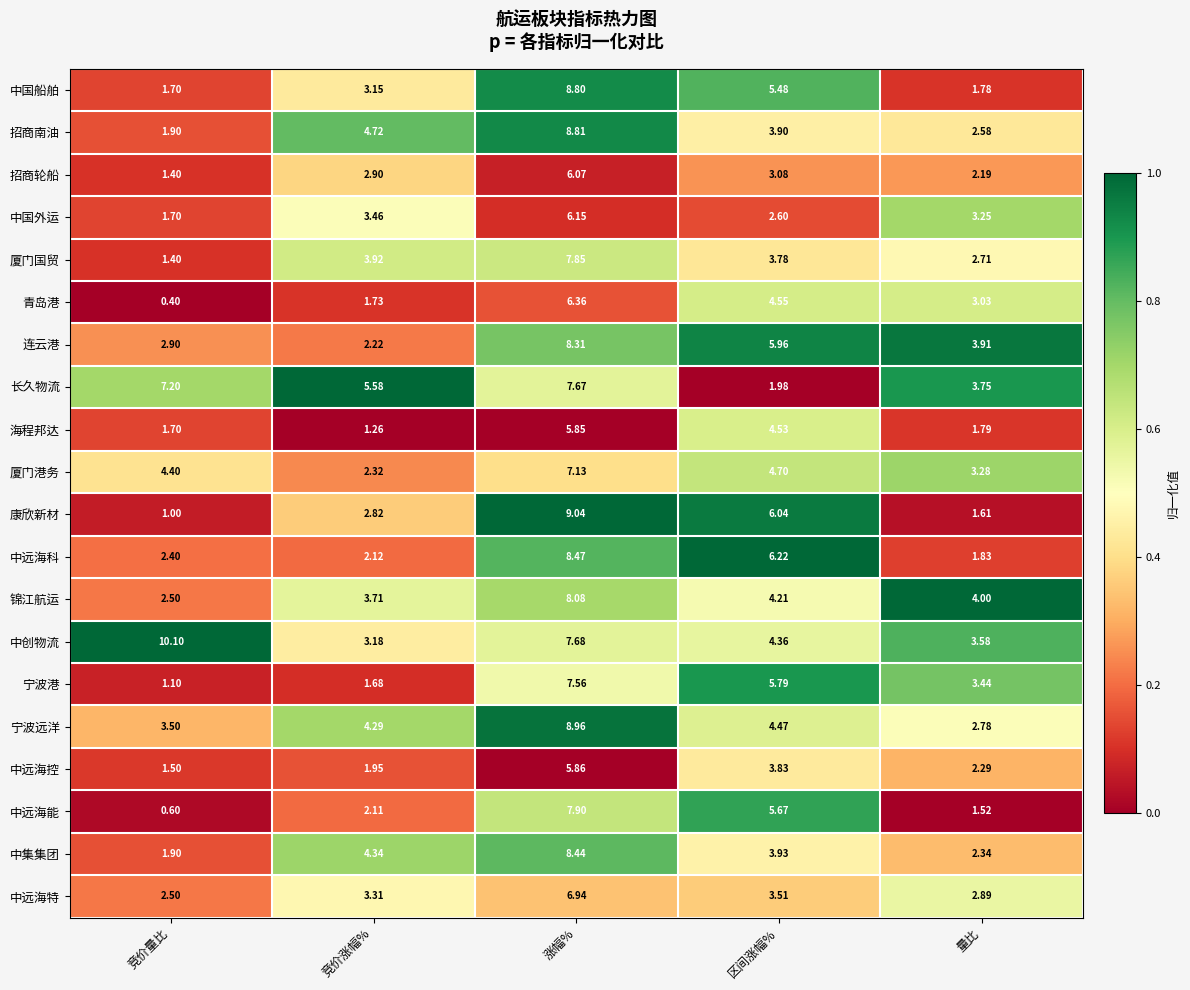

What is the total value across all series at 竞价量比?

51.8